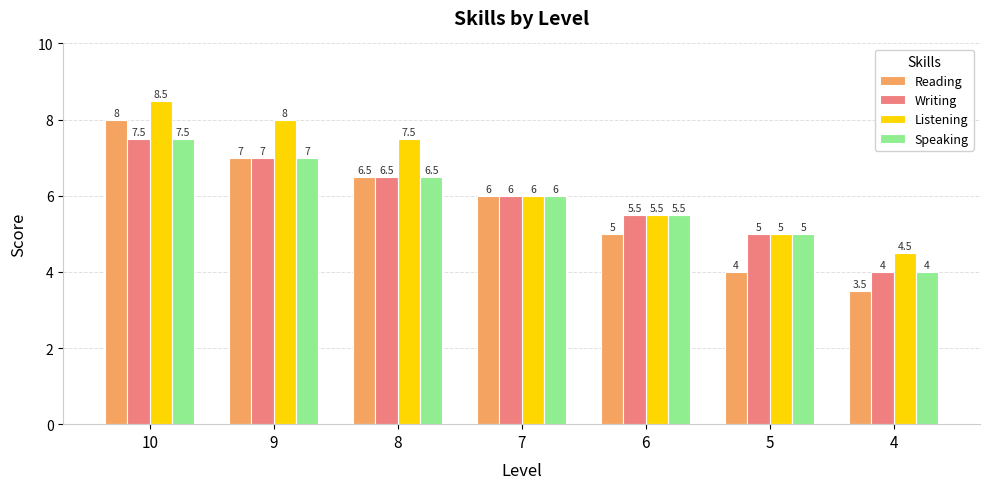

What is the approximate value of Listening at 7?

6.0